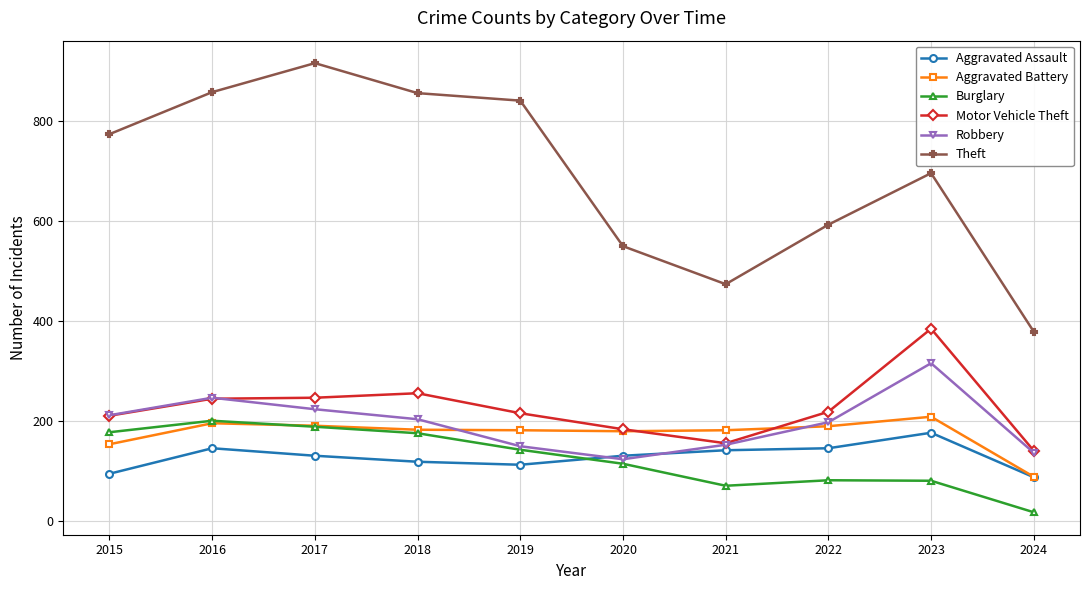

What is the difference between the maximum and minimum values in the Burglary series?

183